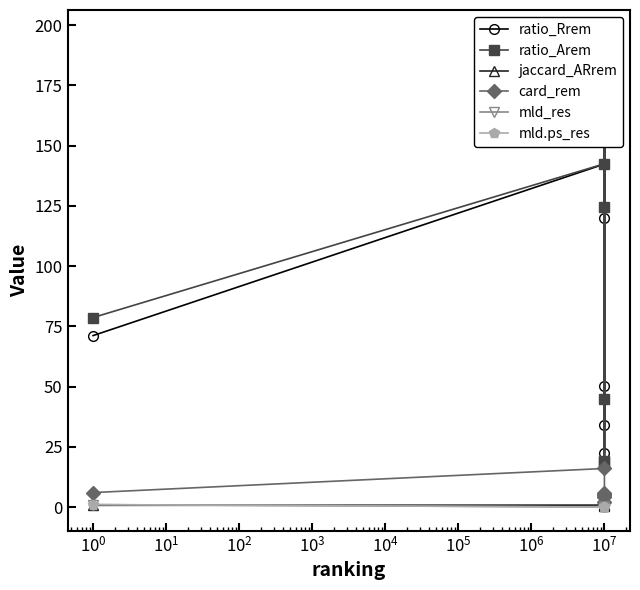

Which series has the widest spread of values?

ratio_Arem